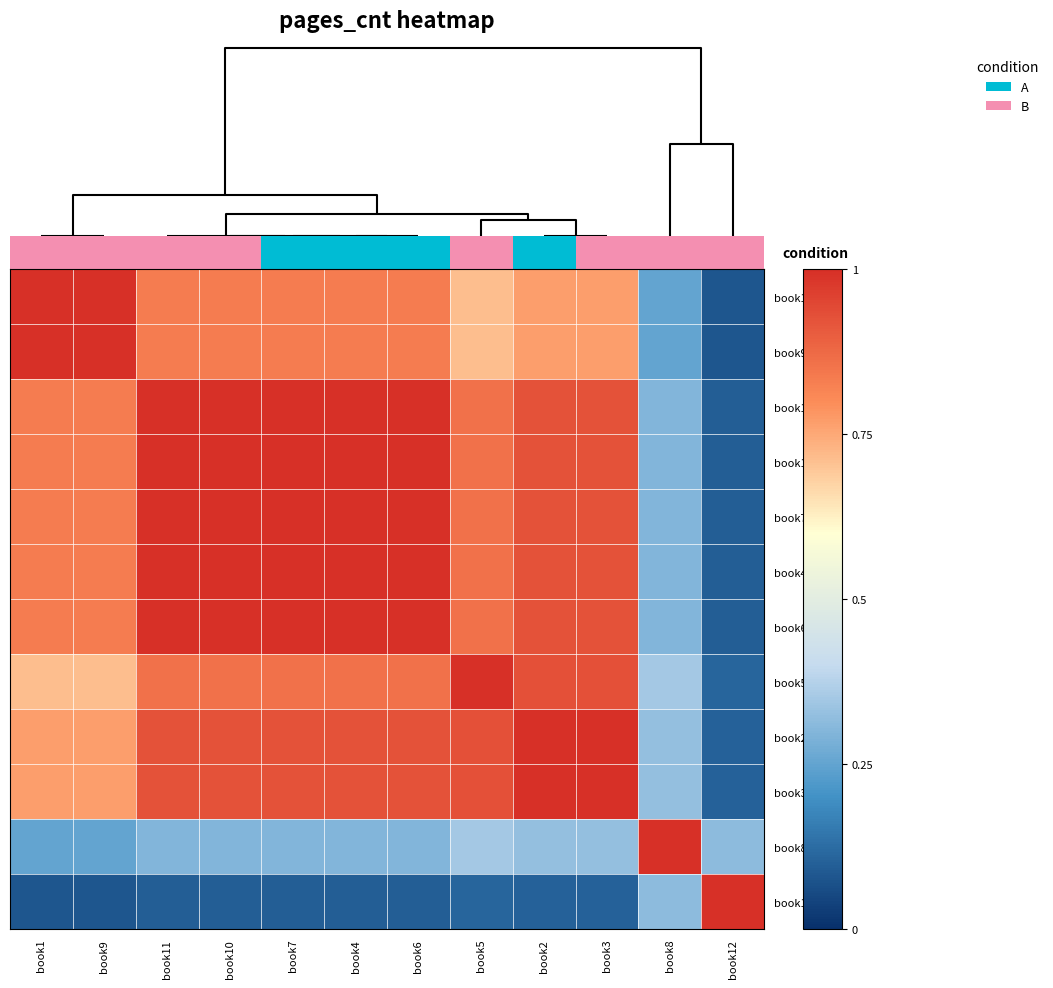

What is the difference between the maximum and minimum values in the book8 series?

0.8